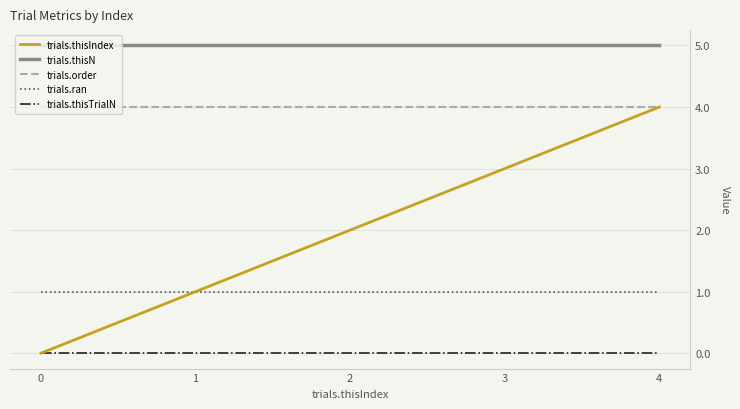

How many distinct data groups are displayed?

5